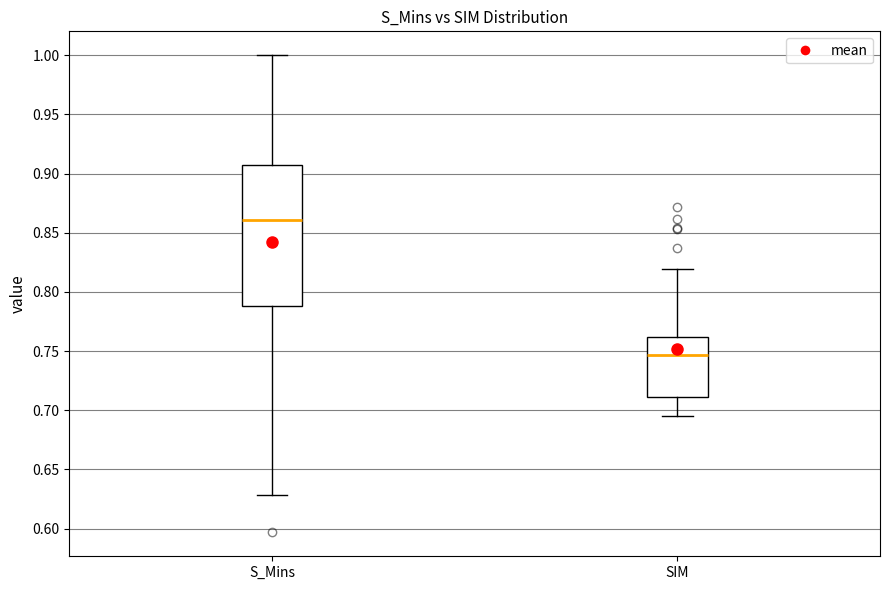

Where does the lower whisker of the box for SIM end on the y-axis? The values are not printed on the chart, so give them approximately, as read against the axis.

0.695